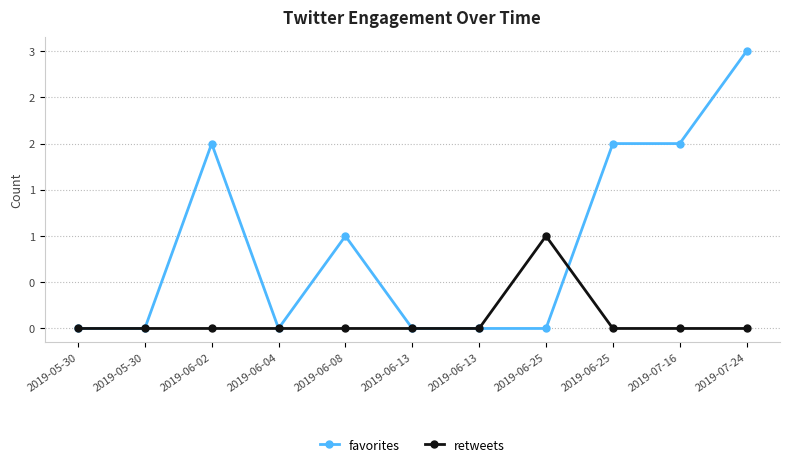

What is the difference between the maximum and minimum values in the favorites series?

3